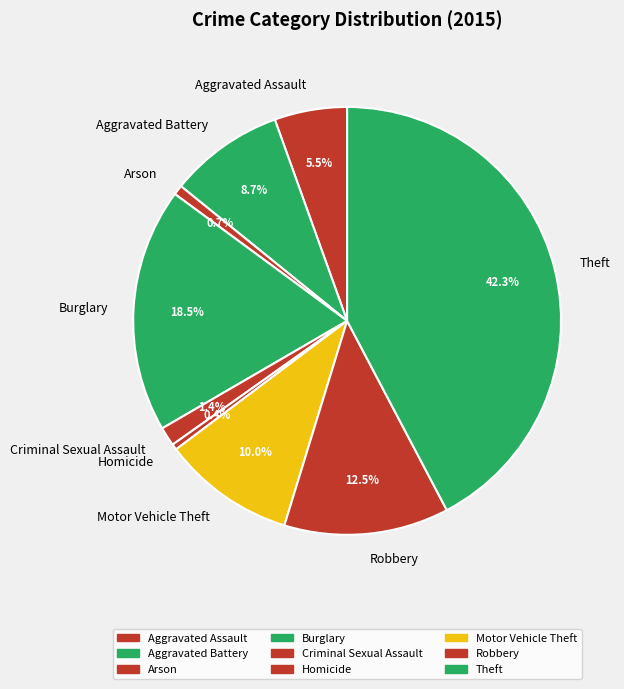

Which category has the biggest portion of the pie?

Theft